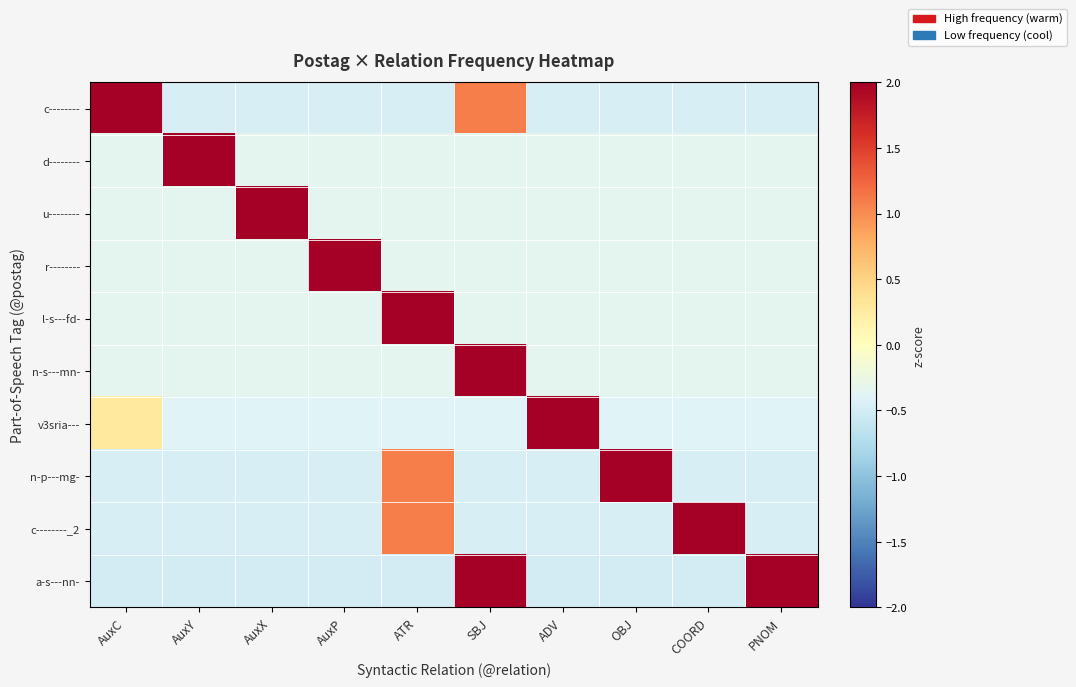

At which category is the sum across all series the highest?

SBJ